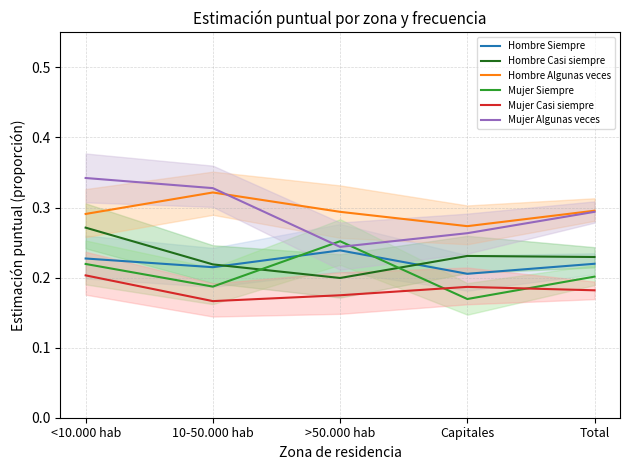

What is the difference between the second highest and minimum values in the Mujer Algunas veces series?

0.1